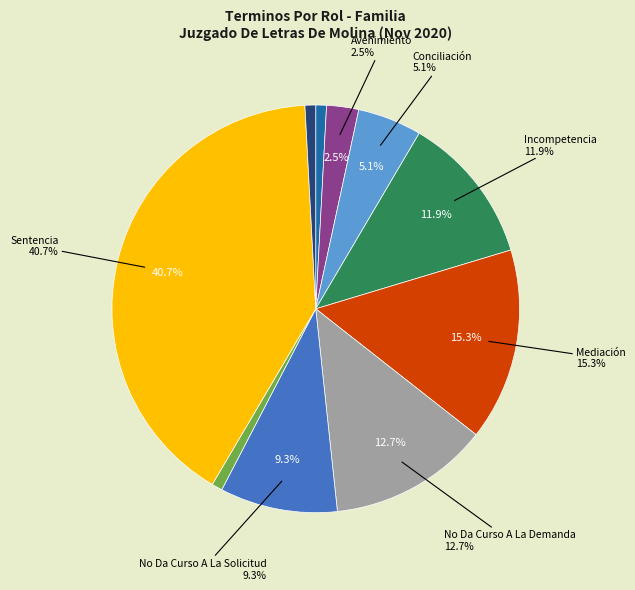

Which has a higher value, Transacción or Sentencia?

Sentencia